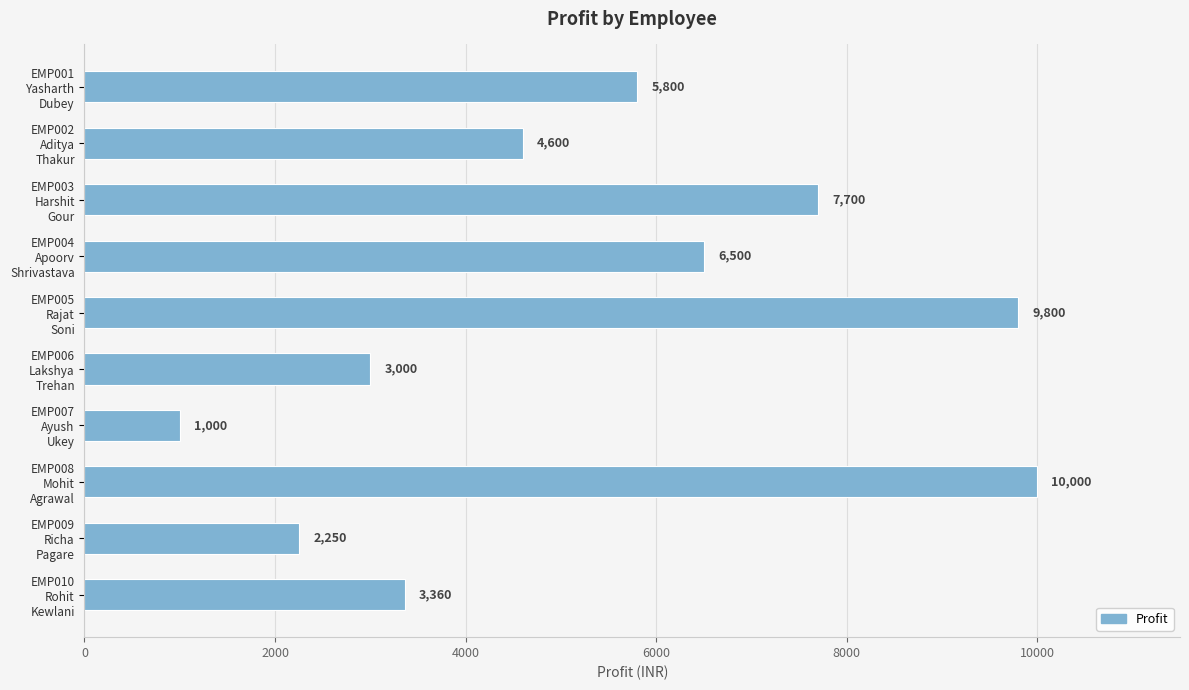

What is the value of the 10th bar from the top?

3360